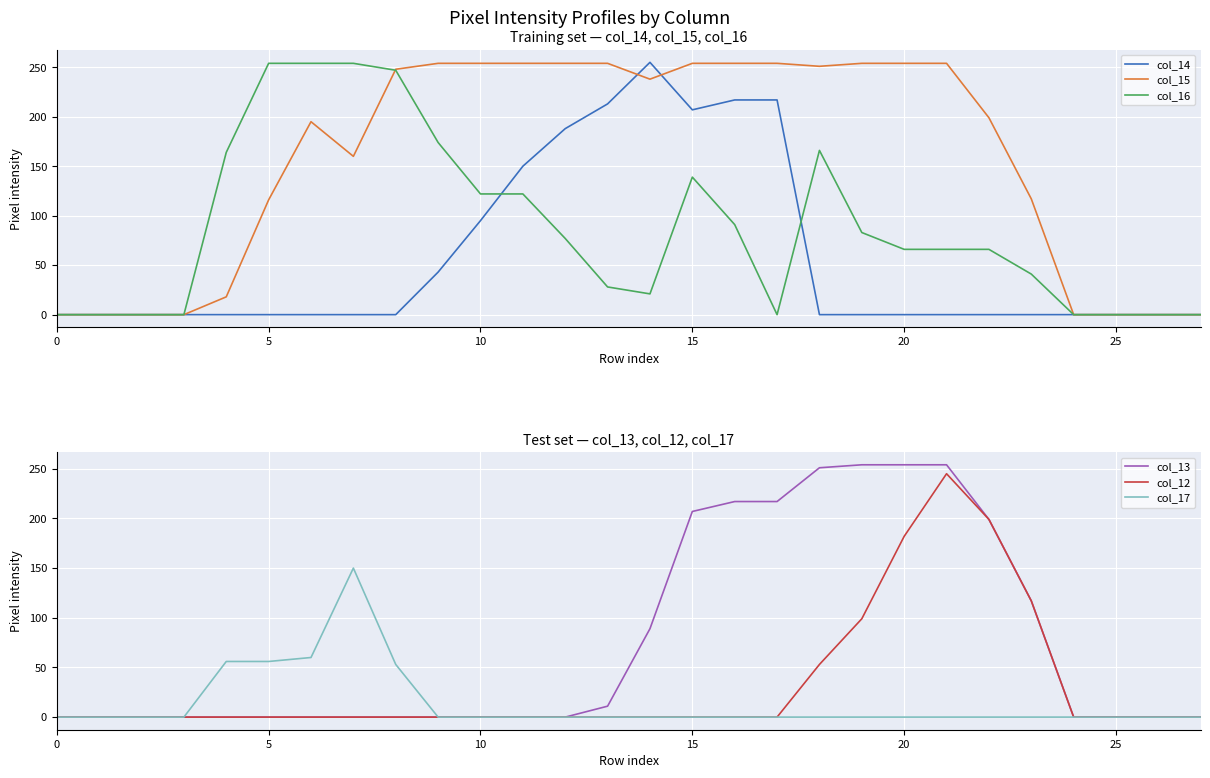

What is the label of the 12th point from the right?

16